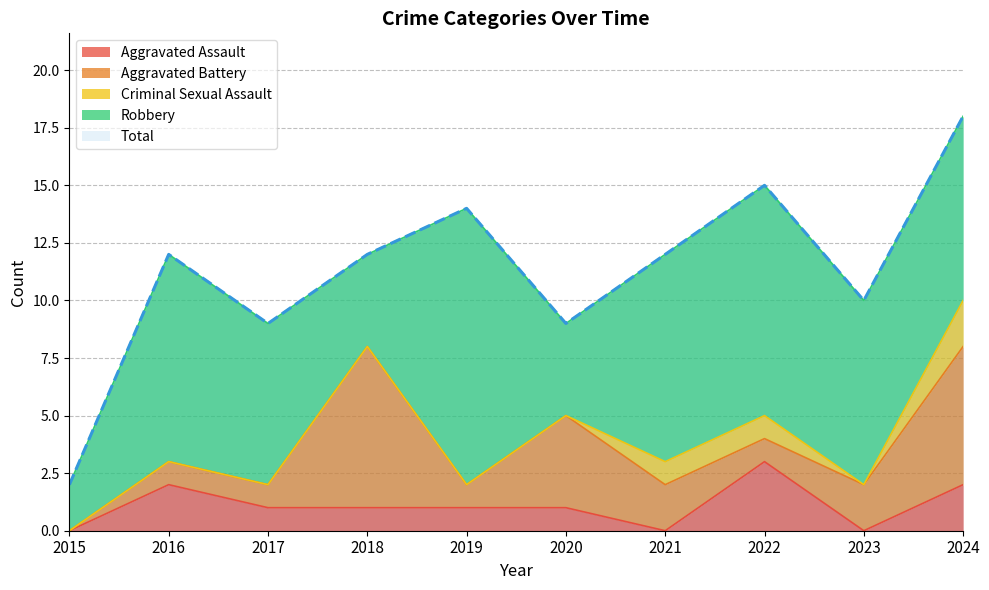

Read the Aggravated Battery value at 2023.

2